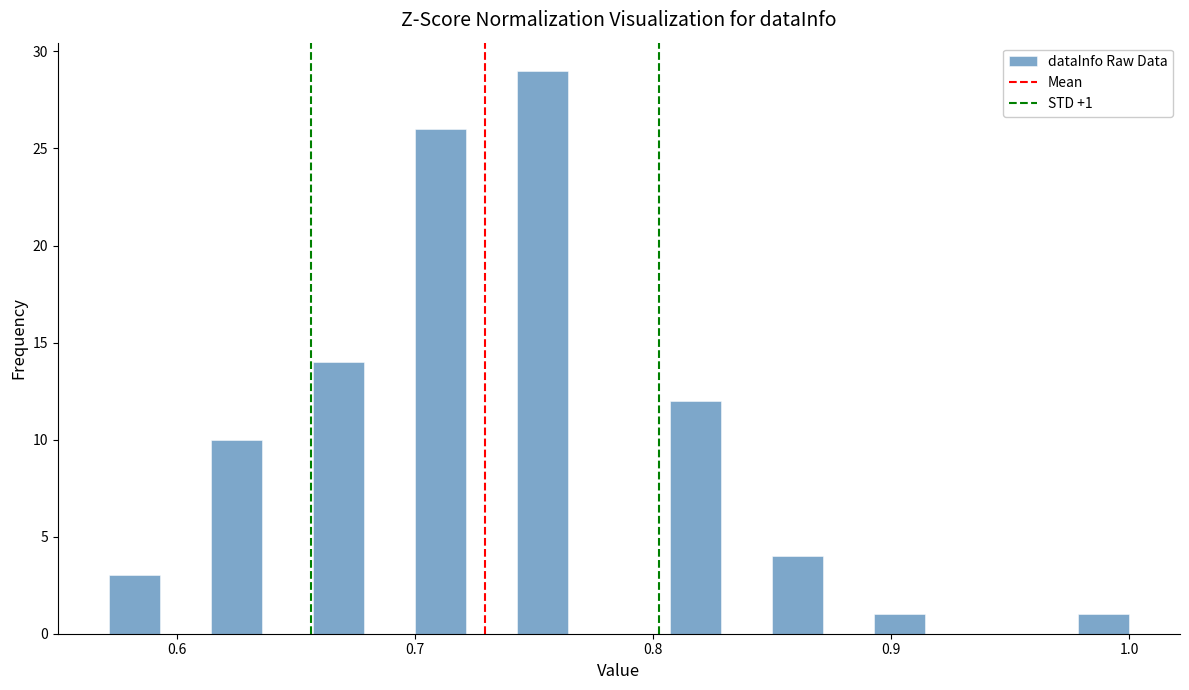

Around what value on the x-axis is the tallest bar? Give the approximate position of its centre, as read against the axis.

0.75